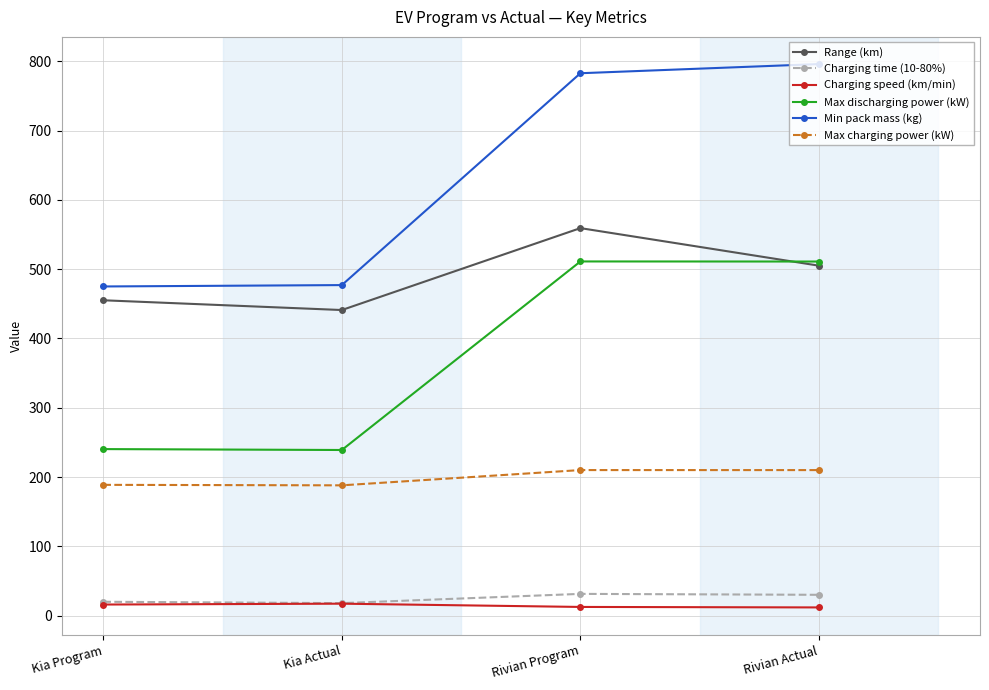

The value of Range (km) at Rivian Actual is 505.0. True or false?

True